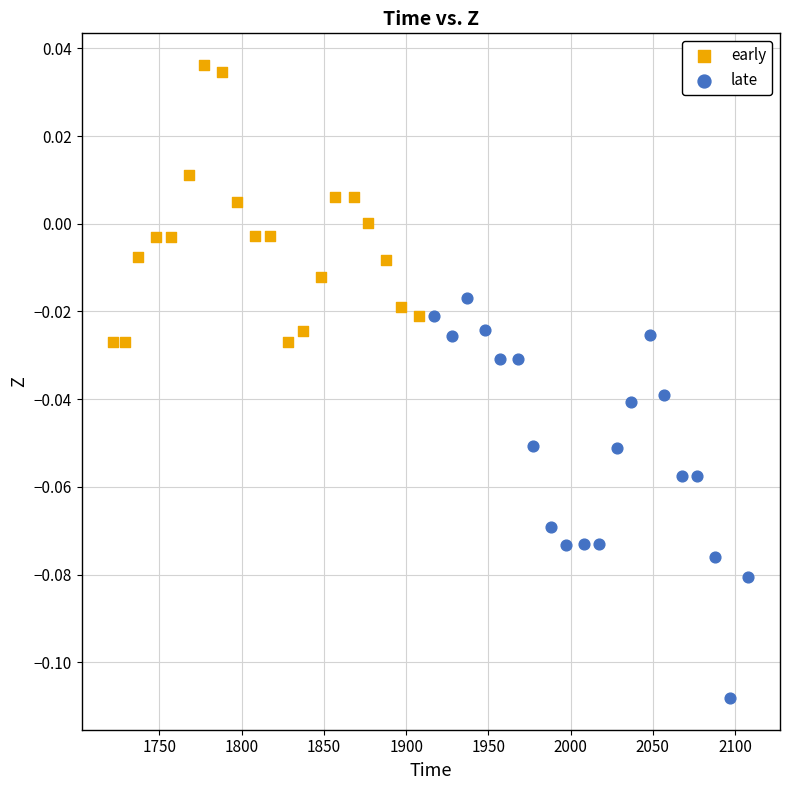

Which series reaches the minimum Y coordinate?

late